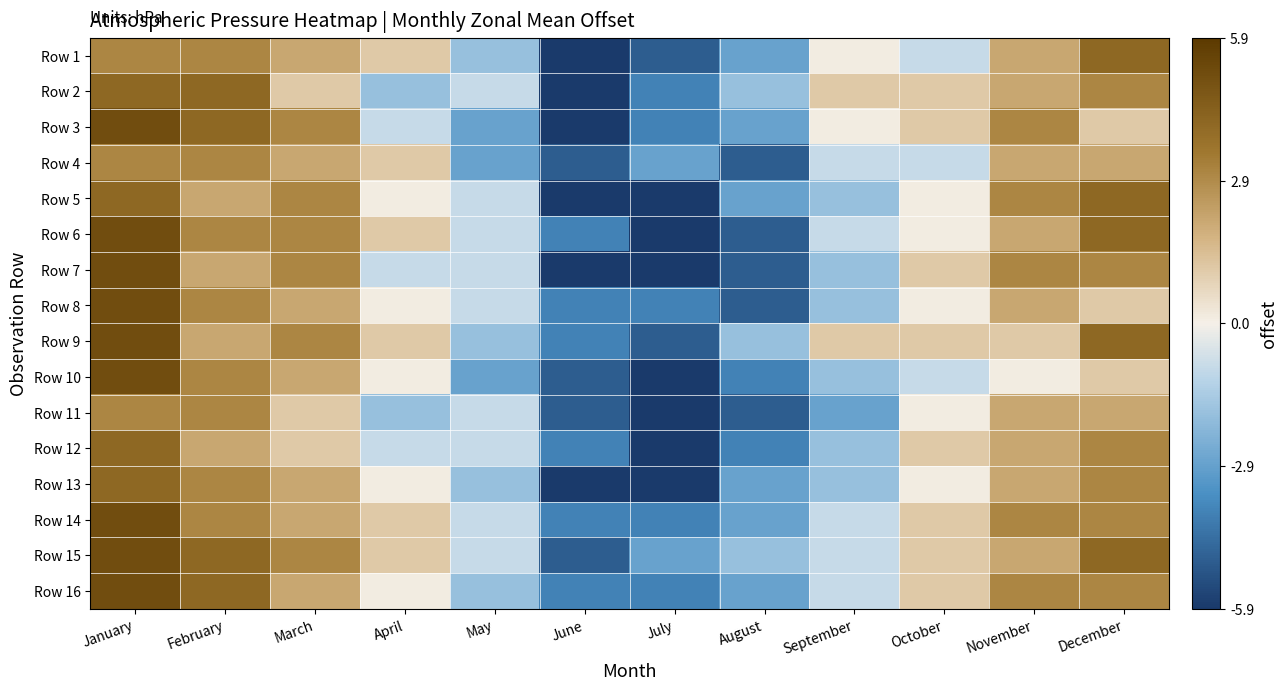

Reading left to right, transcribe all the data shown in this chart.

Row 1: January=3.1	February=3.1	March=2.1	April=1.1	May=-1.9	June=-5.9	July=-4.9	August=-2.9	September=0.1	October=-0.9	November=2.1	December=4.1
Row 2: January=4.1	February=4.1	March=1.1	April=-1.9	May=-0.9	June=-5.9	July=-3.9	August=-1.9	September=1.1	October=1.1	November=2.1	December=3.1
Row 3: January=5.1	February=4.1	March=3.1	April=-0.9	May=-2.9	June=-5.9	July=-3.9	August=-2.9	September=0.1	October=1.1	November=3.1	December=1.1
Row 4: January=3.1	February=3.1	March=2.1	April=1.1	May=-2.9	June=-4.9	July=-2.9	August=-4.9	September=-0.9	October=-0.9	November=2.1	December=2.1
Row 5: January=4.1	February=2.1	March=3.1	April=0.1	May=-0.9	June=-5.9	July=-5.9	August=-2.9	September=-1.9	October=0.1	November=3.1	December=4.1
Row 6: January=5.1	February=3.1	March=3.1	April=1.1	May=-0.9	June=-3.9	July=-5.9	August=-4.9	September=-0.9	October=0.1	November=2.1	December=4.1
Row 7: January=5.1	February=2.1	March=3.1	April=-0.9	May=-0.9	June=-5.9	July=-5.9	August=-4.9	September=-1.9	October=1.1	November=3.1	December=3.1
Row 8: January=5.1	February=3.1	March=2.1	April=0.1	May=-0.9	June=-3.9	July=-3.9	August=-4.9	September=-1.9	October=0.1	November=2.1	December=1.1
Row 9: January=5.1	February=2.1	March=3.1	April=1.1	May=-1.9	June=-3.9	July=-4.9	August=-1.9	September=1.1	October=1.1	November=1.1	December=4.1
Row 10: January=5.1	February=3.1	March=2.1	April=0.1	May=-2.9	June=-4.9	July=-5.9	August=-3.9	September=-1.9	October=-0.9	November=0.1	December=1.1
Row 11: January=3.1	February=3.1	March=1.1	April=-1.9	May=-0.9	June=-4.9	July=-5.9	August=-4.9	September=-2.9	October=0.1	November=2.1	December=2.1
Row 12: January=4.1	February=2.1	March=1.1	April=-0.9	May=-0.9	June=-3.9	July=-5.9	August=-3.9	September=-1.9	October=1.1	November=2.1	December=3.1
Row 13: January=4.1	February=3.1	March=2.1	April=0.1	May=-1.9	June=-5.9	July=-5.9	August=-2.9	September=-1.9	October=0.1	November=2.1	December=3.1
Row 14: January=5.1	February=3.1	March=2.1	April=1.1	May=-0.9	June=-3.9	July=-3.9	August=-2.9	September=-0.9	October=1.1	November=3.1	December=3.1
Row 15: January=5.1	February=4.1	March=3.1	April=1.1	May=-0.9	June=-4.9	July=-2.9	August=-1.9	September=-0.9	October=1.1	November=2.1	December=4.1
Row 16: January=5.1	February=4.1	March=2.1	April=0.1	May=-1.9	June=-3.9	July=-3.9	August=-2.9	September=-0.9	October=1.1	November=3.1	December=3.1